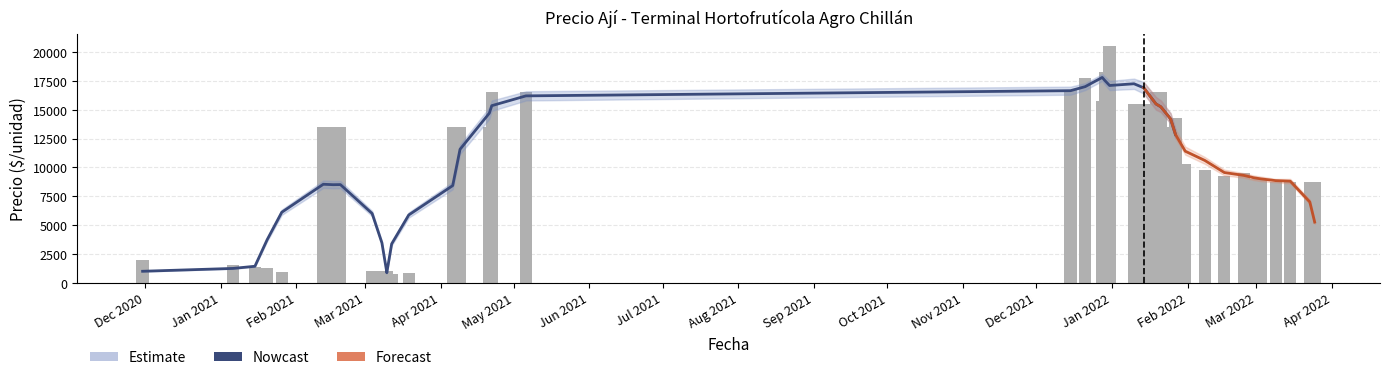

What is the average value of the Precio promedio ponderado series?

9974